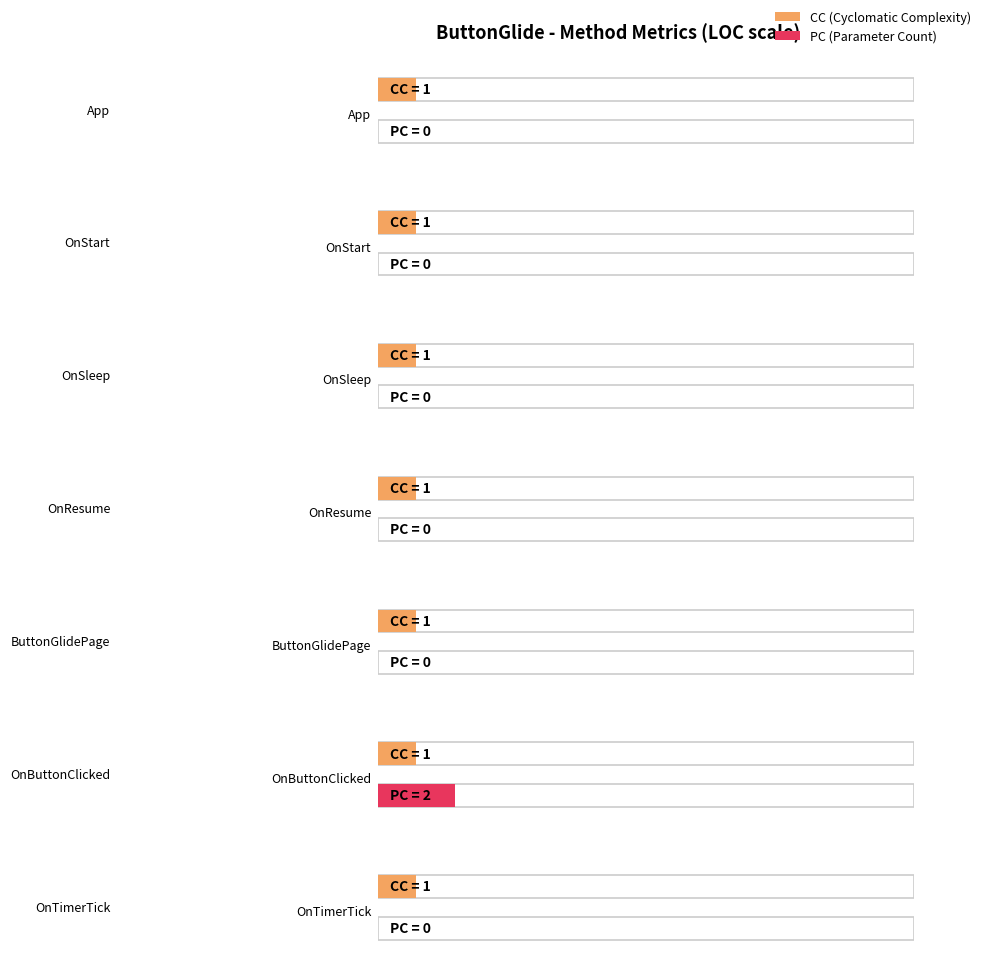

The CC series shows 1 at OnStart. True or false?

False